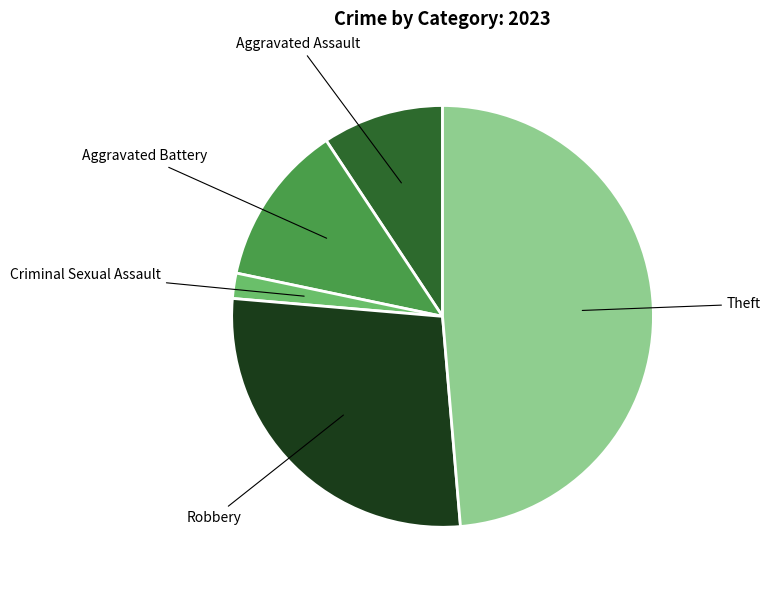

Is there any slice that represents more than half of the pie?

No